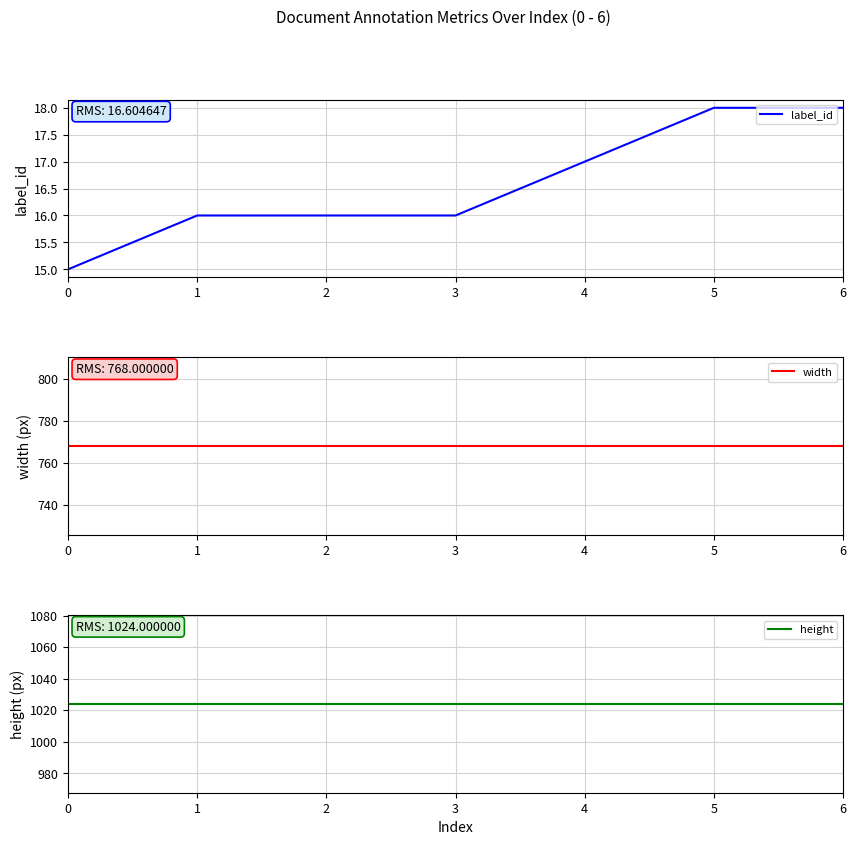

Between 3 and 6, which series saw the biggest shift?

label_id